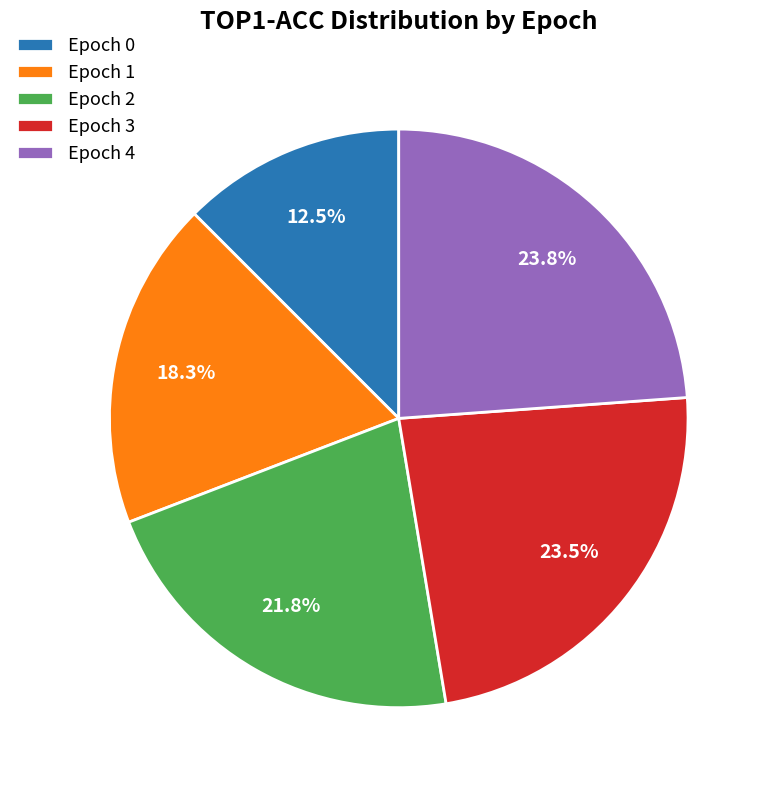

How many slices are in this pie chart?

5